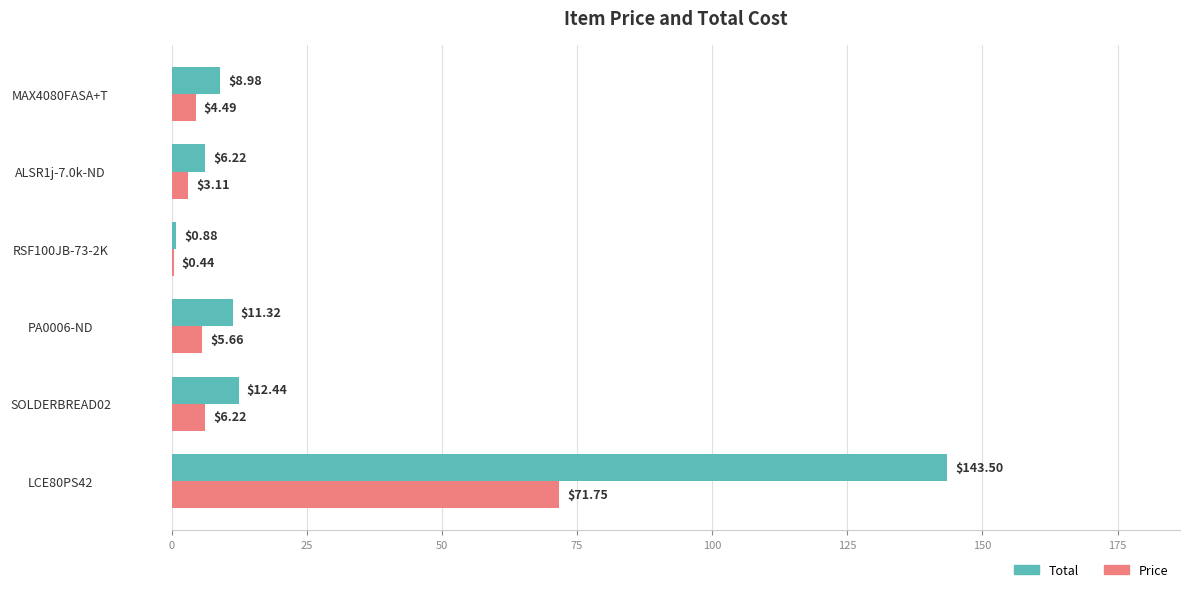

Which series changed the most between SOLDERBREAD02 and MAX4080FASA+T?

Total